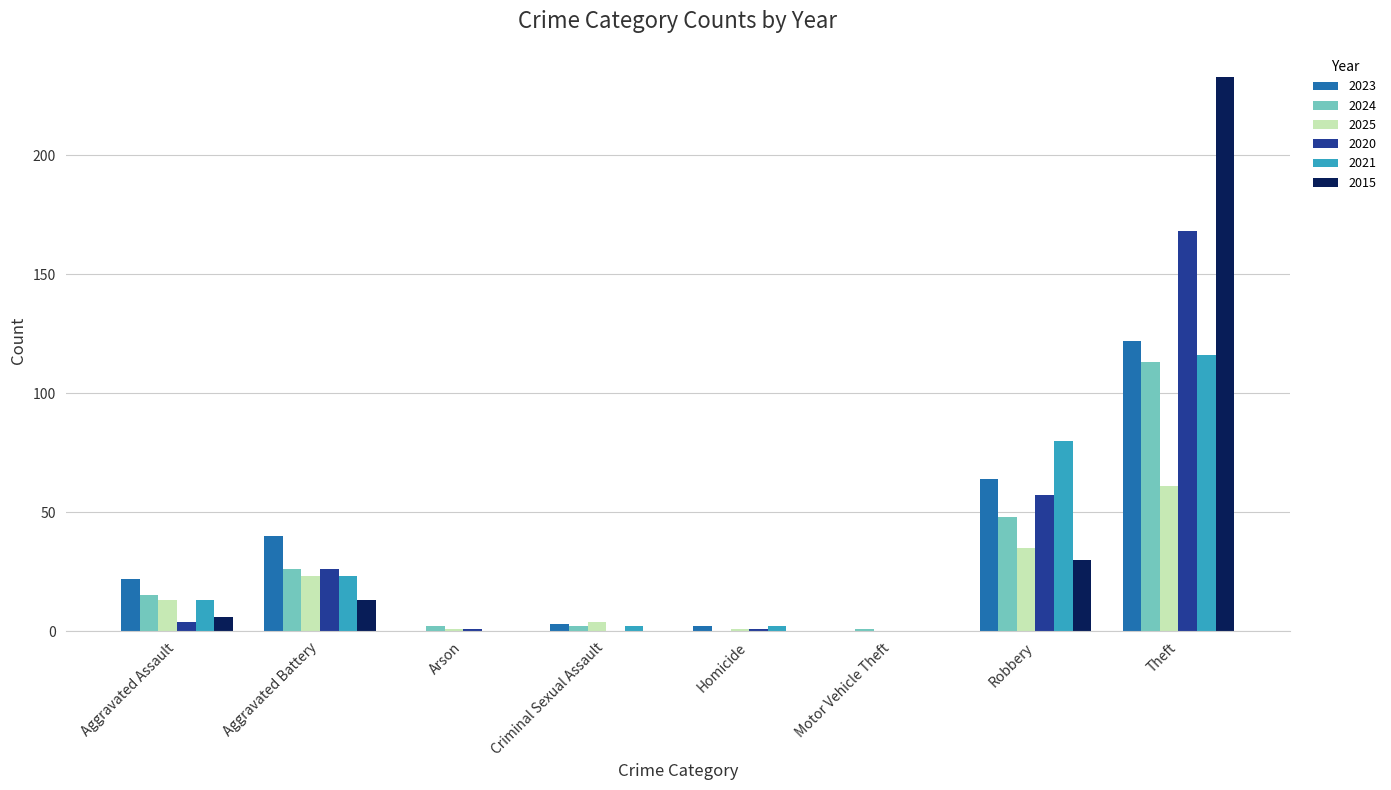

True or false: 2024 has a value of 41 at Aggravated Battery.

False